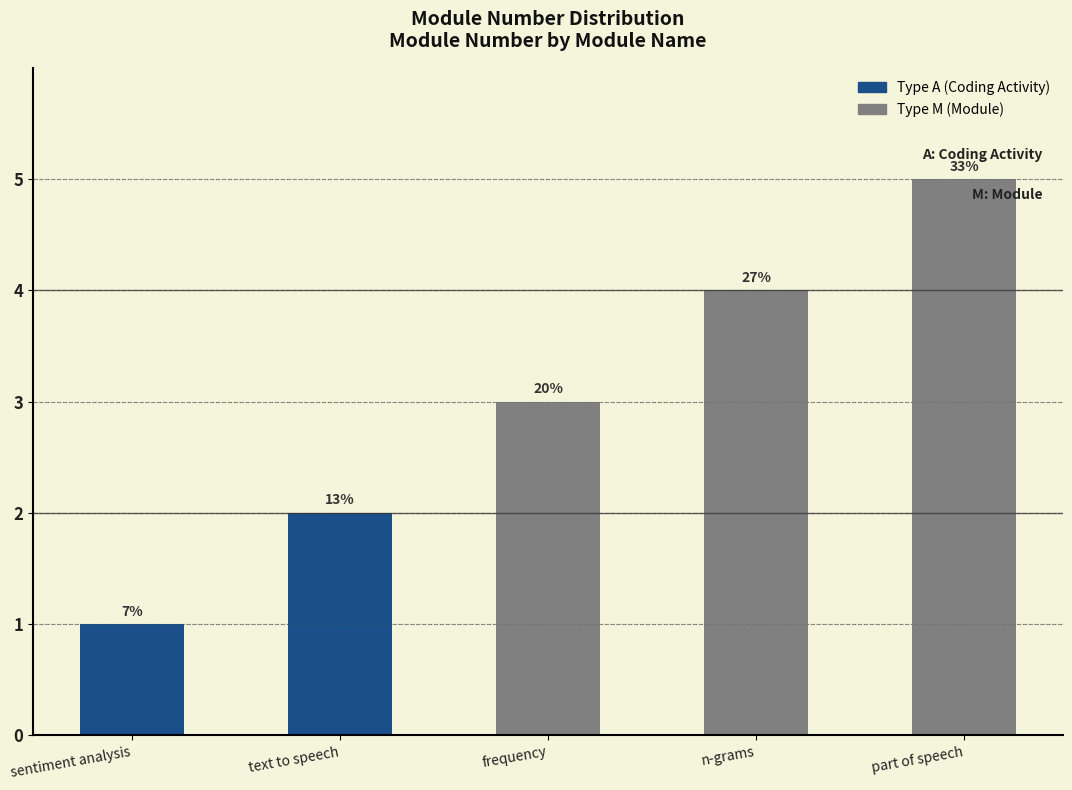

Which category has the highest value across all series?

part of speech